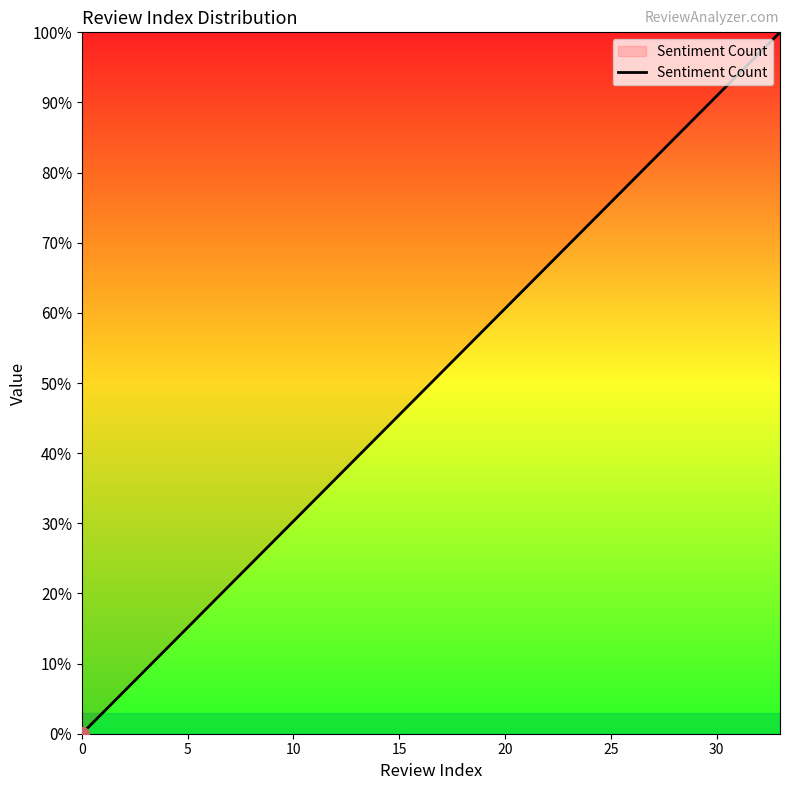

What is the maximum value shown in the chart?

100.0